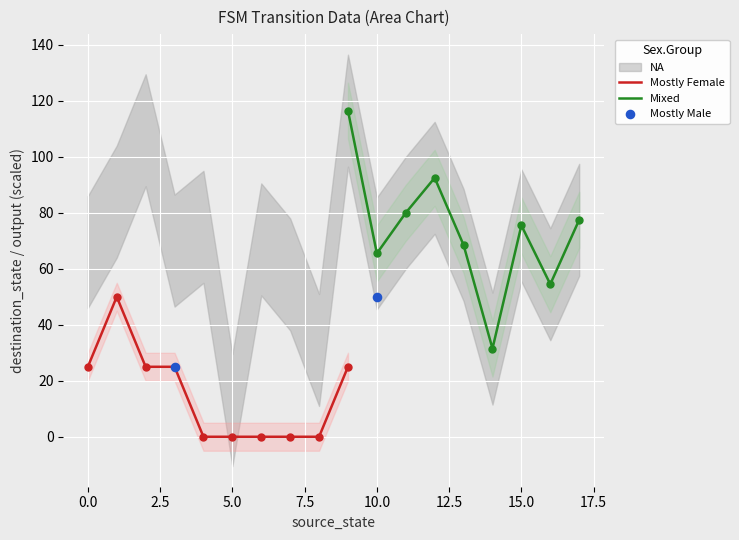

What is the highest value of the Mostly Female series?

50